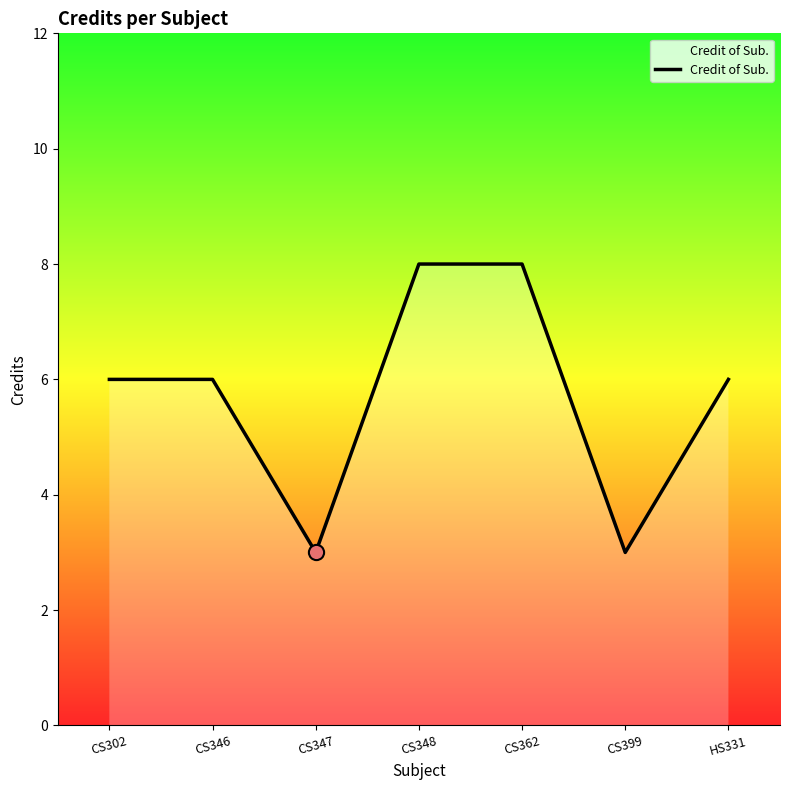

Approximately how many times larger is the value at CS362 compared to CS347?

2.7